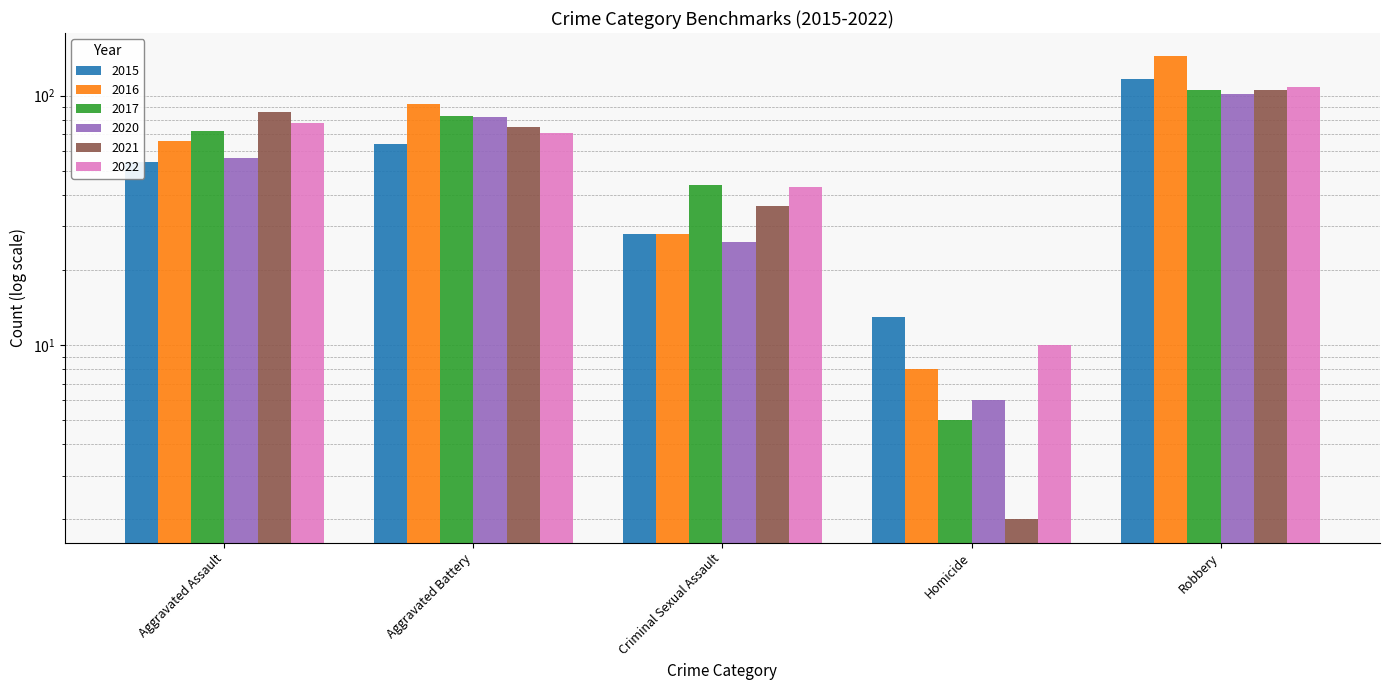

At which category is the sum across all series the highest?

Robbery